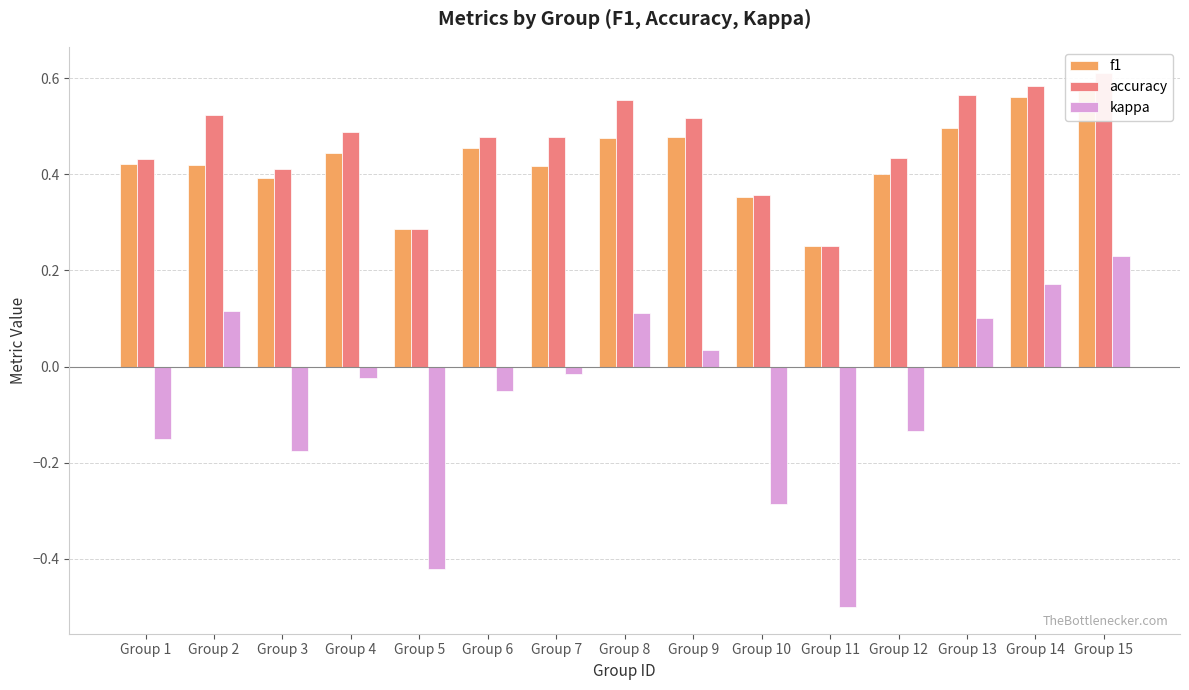

Which series has the largest range (max minus min)?

kappa